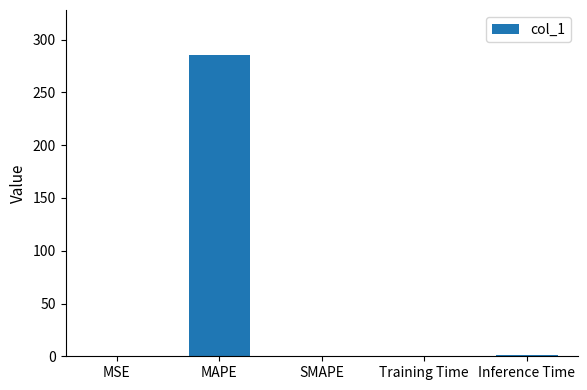

What is the maximum value shown in the chart?

285.3